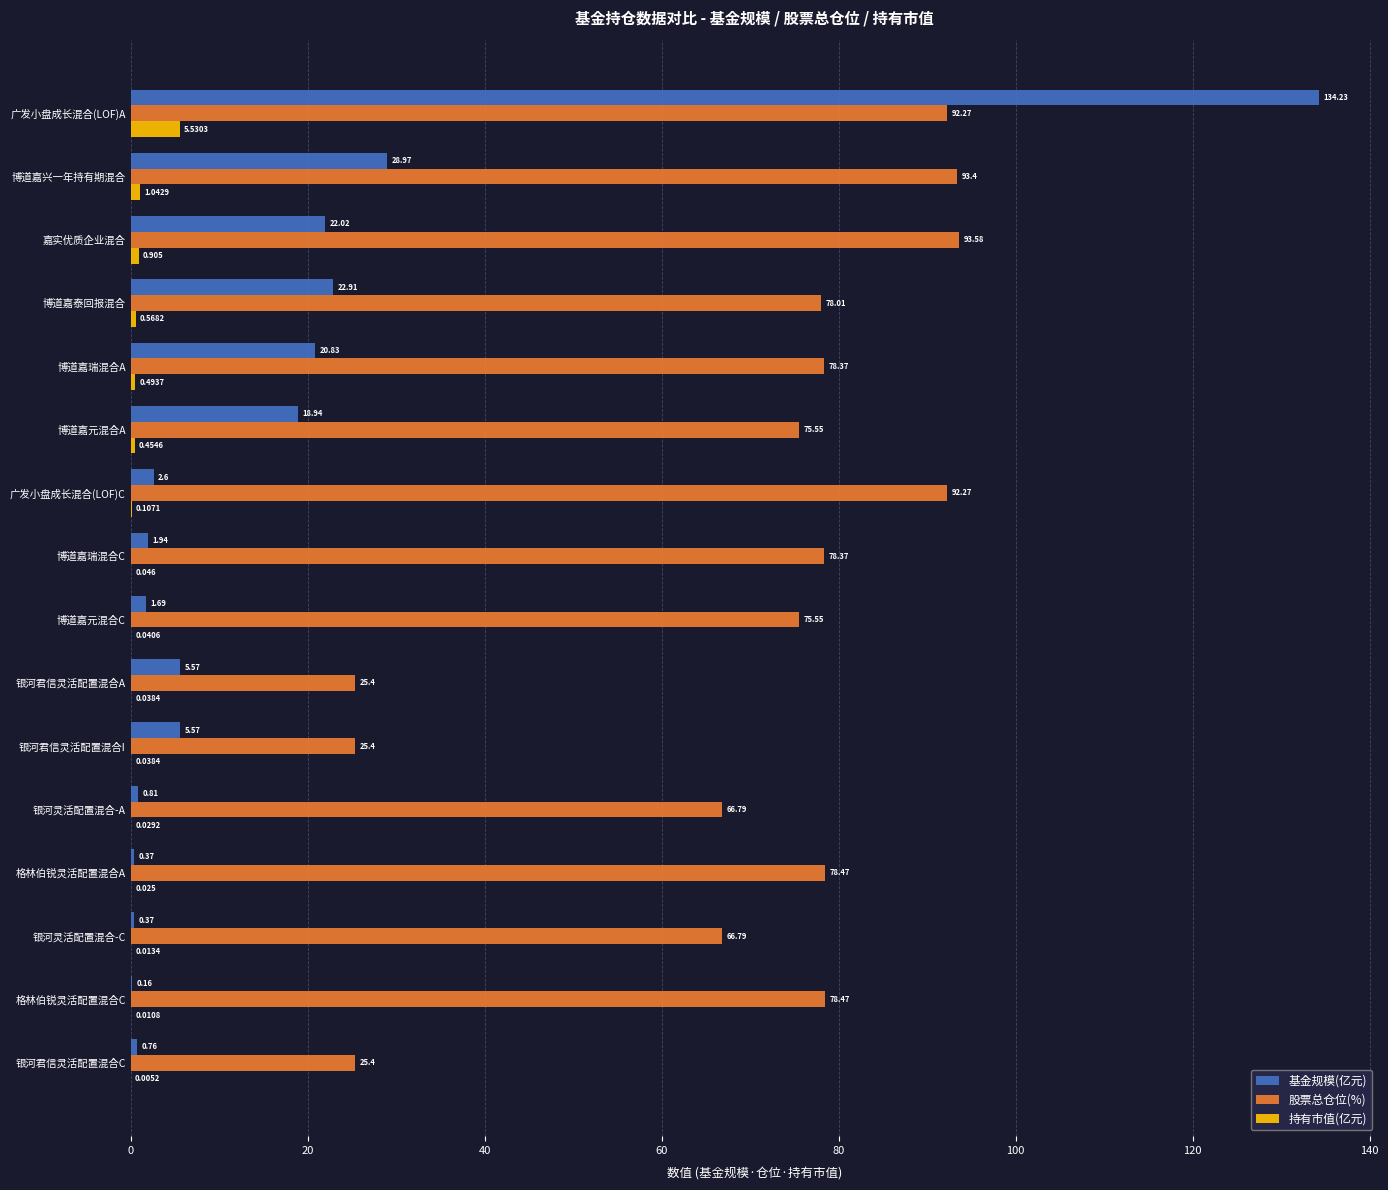

At which category is the sum across all series the highest?

广发小盘成长混合(LOF)A